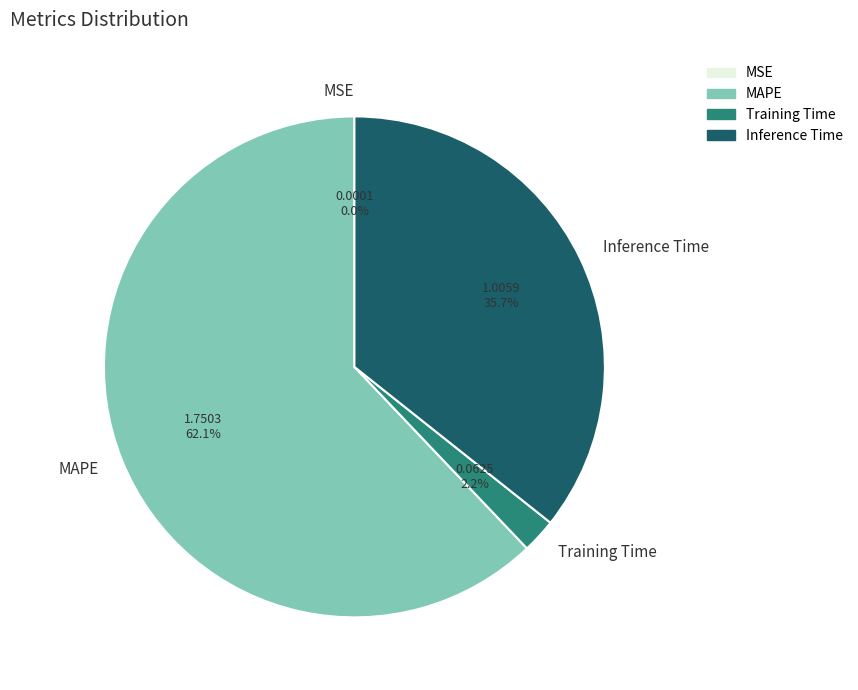

To the nearest percent, what portion does Training Time represent?

2%